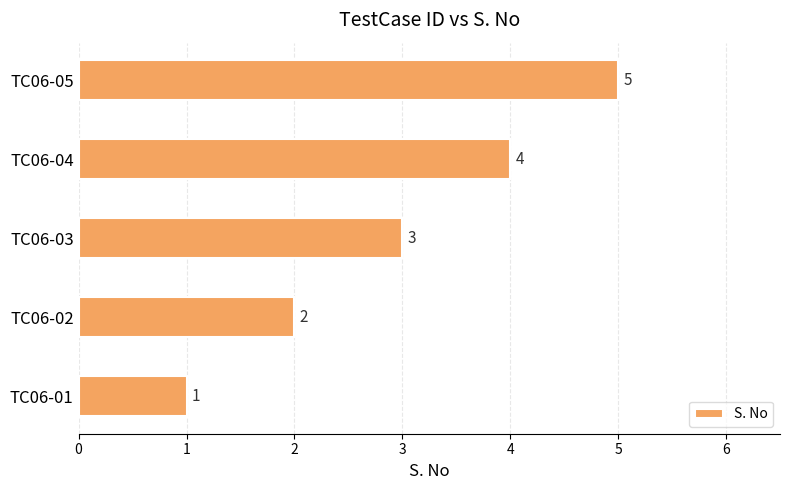

What is the average value?

3